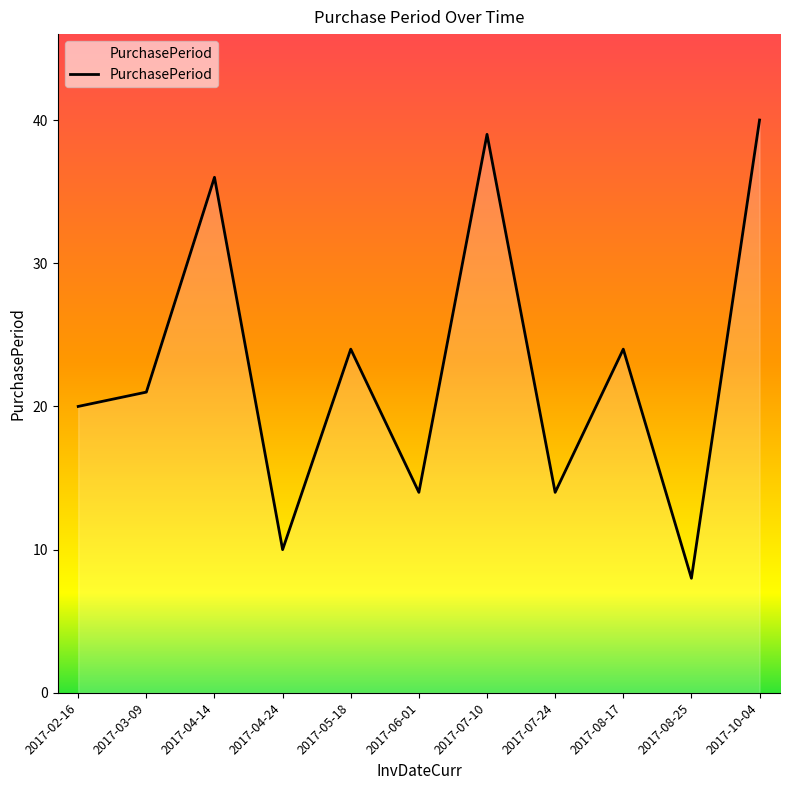

What is the difference between the maximum and second lowest values?

30